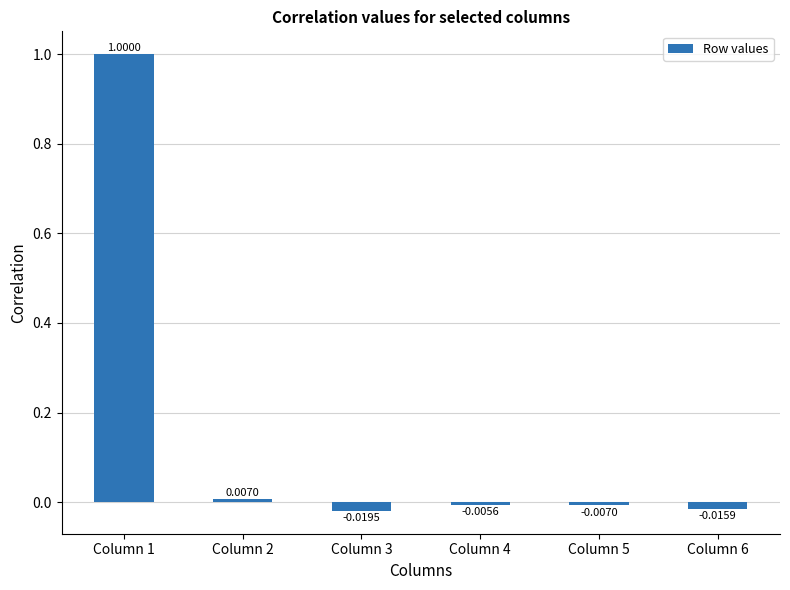

What is the difference between the maximum and minimum values?

1.0